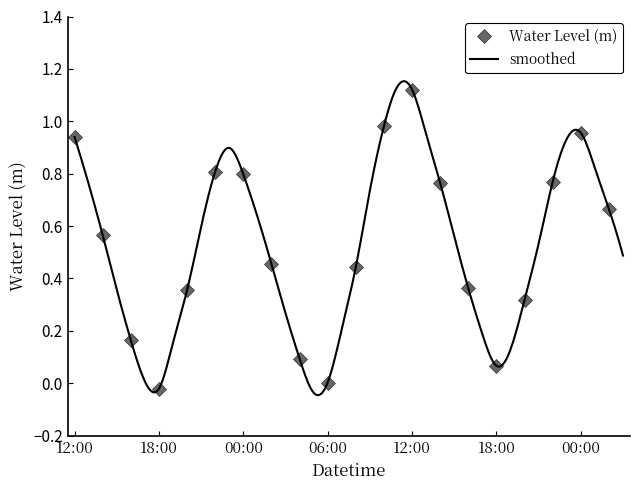

List the labels in order of value, smallest first.

2025-06-29 05:00, 2025-06-28 18:00, 2025-06-29 06:00, 2025-06-28 17:00, 2025-06-29 18:00, 2025-06-29 04:00, 2025-06-29 19:00, 2025-06-28 19:00, 2025-06-28 16:00, 2025-06-29 17:00, 2025-06-29 07:00, 2025-06-29 03:00, 2025-06-29 20:00, 2025-06-28 20:00, 2025-06-28 15:00, 2025-06-29 16:00, 2025-06-29 08:00, 2025-06-29 02:00, 2025-06-30 03:00, 2025-06-29 21:00, 2025-06-29 15:00, 2025-06-28 14:00, 2025-06-28 21:00, 2025-06-29 01:00, 2025-06-30 02:00, 2025-06-29 09:00, 2025-06-28 13:00, 2025-06-29 14:00, 2025-06-29 22:00, 2025-06-29 00:00, 2025-06-28 22:00, 2025-06-30 01:00, 2025-06-28 23:00, 2025-06-29 23:00, 2025-06-28 12:00, 2025-06-29 13:00, 2025-06-30 00:00, 2025-06-29 10:00, 2025-06-29 12:00, 2025-06-29 11:00